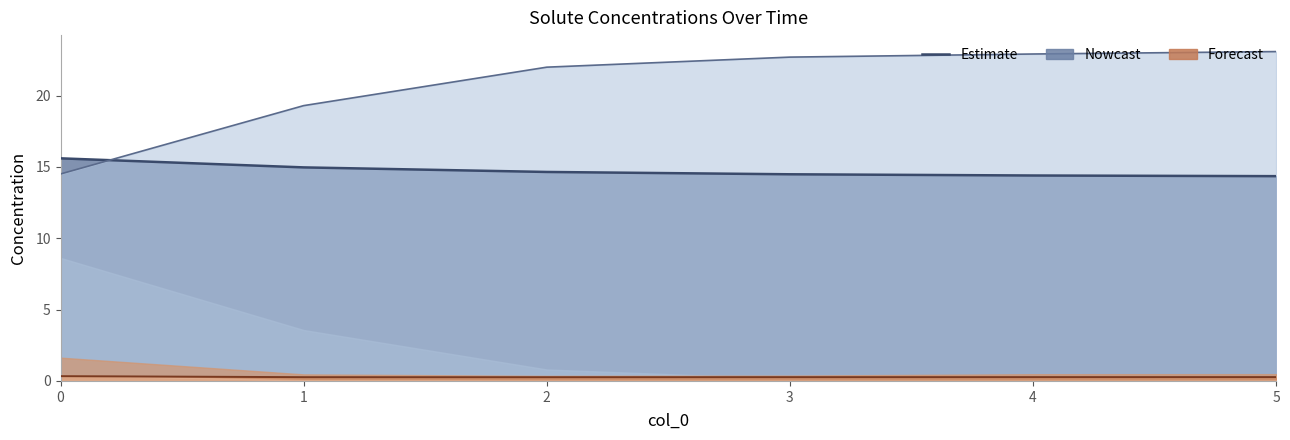

Which category has the highest value across all series?

5